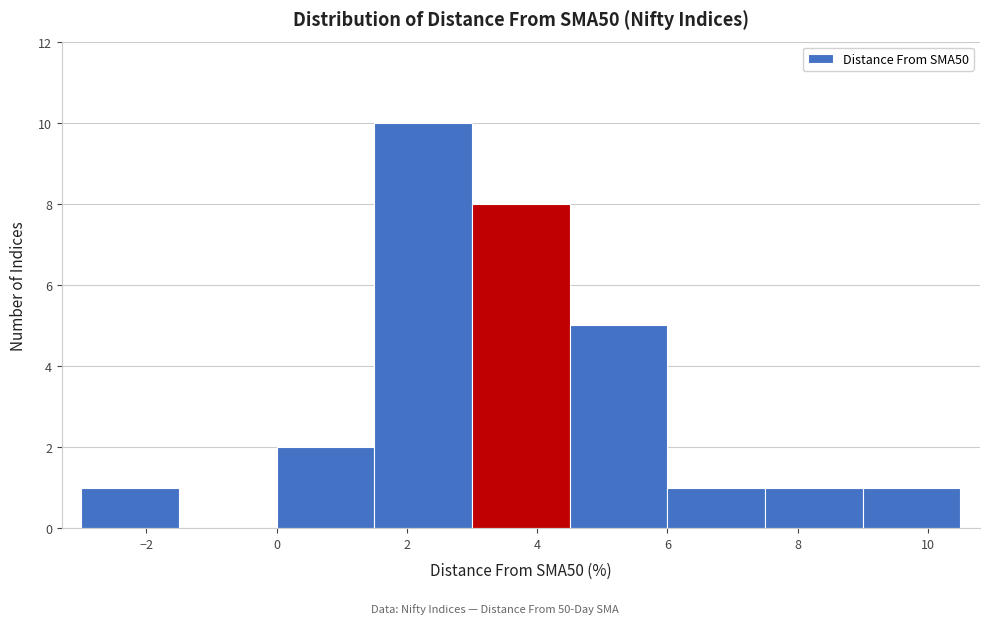

Reading left to right, transcribe this chart: for each bar, give the range it covers on the x-axis and its height. Neither the bar edges nor the heights are printed on the chart, so give them approximately, as read against the axes.

-3.0 to -1.5: 1
-1.5 to 0.0: 0
0.0 to 1.5: 2
1.5 to 3.0: 10
3.0 to 4.5: 8
4.5 to 6.0: 5
6.0 to 7.5: 1
7.5 to 9.0: 1
9.0 to 10.5: 1